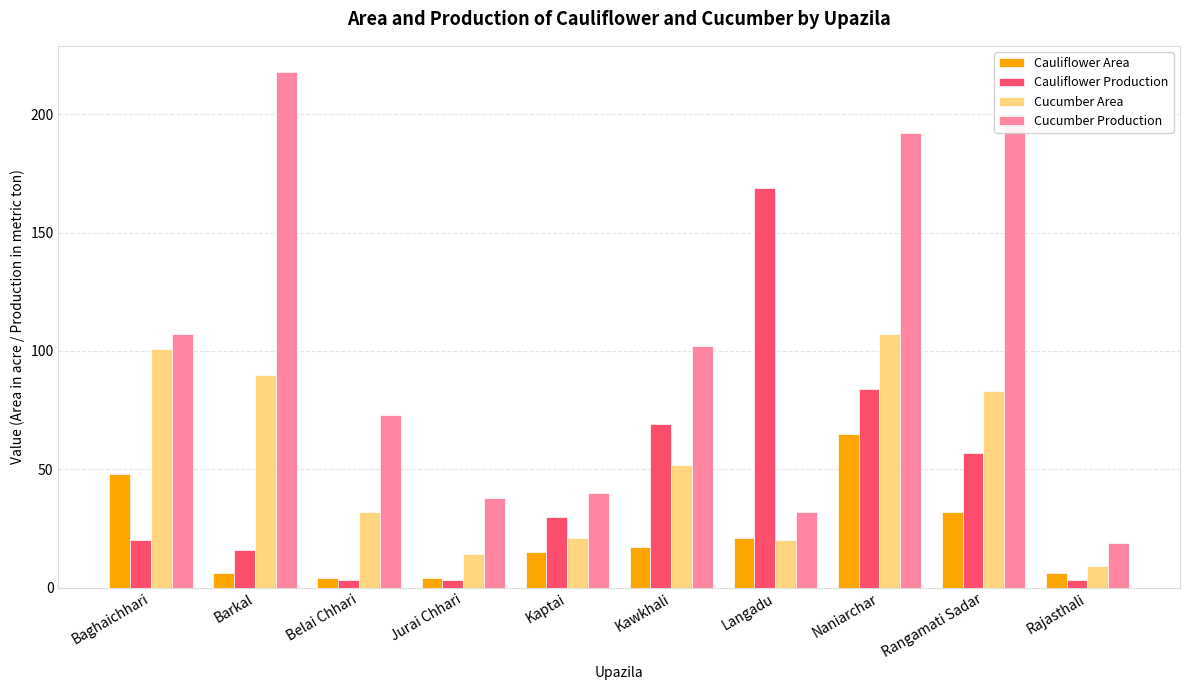

Is it true that Cucumber Area equals 83 at Rangamati Sadar?

True